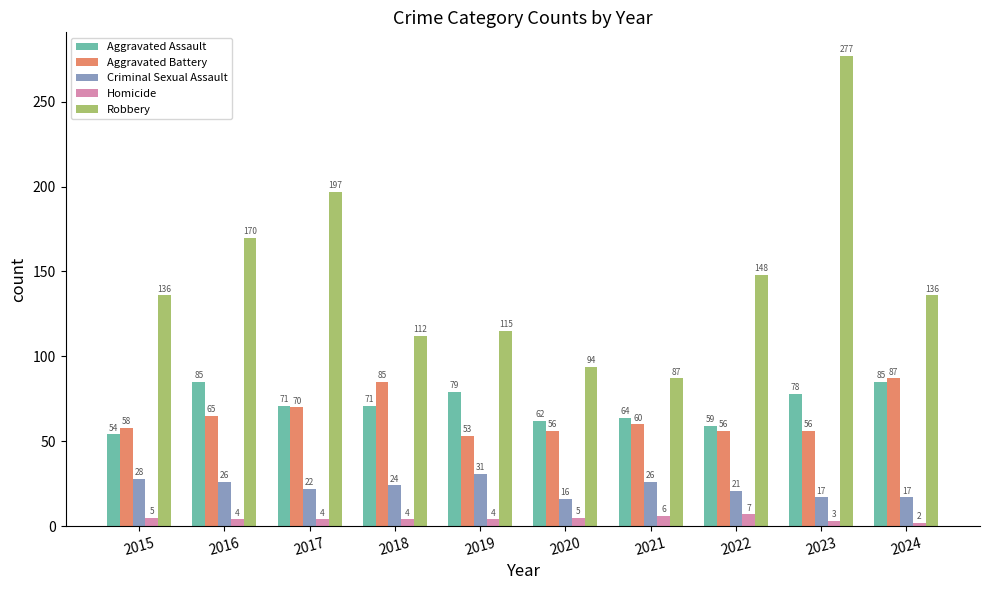

What is the value of the Homicide bar at the 8th from the left?

7